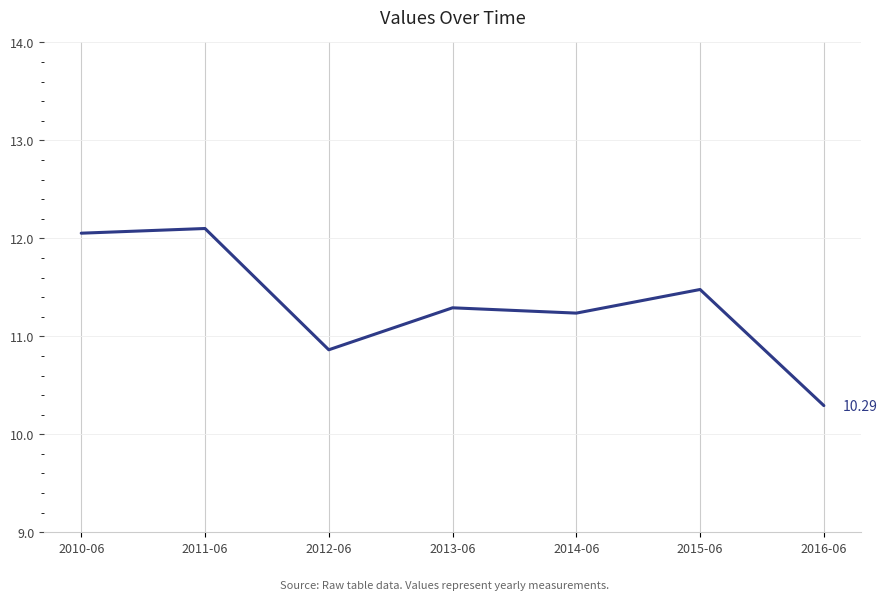

What is the average value?

11.3